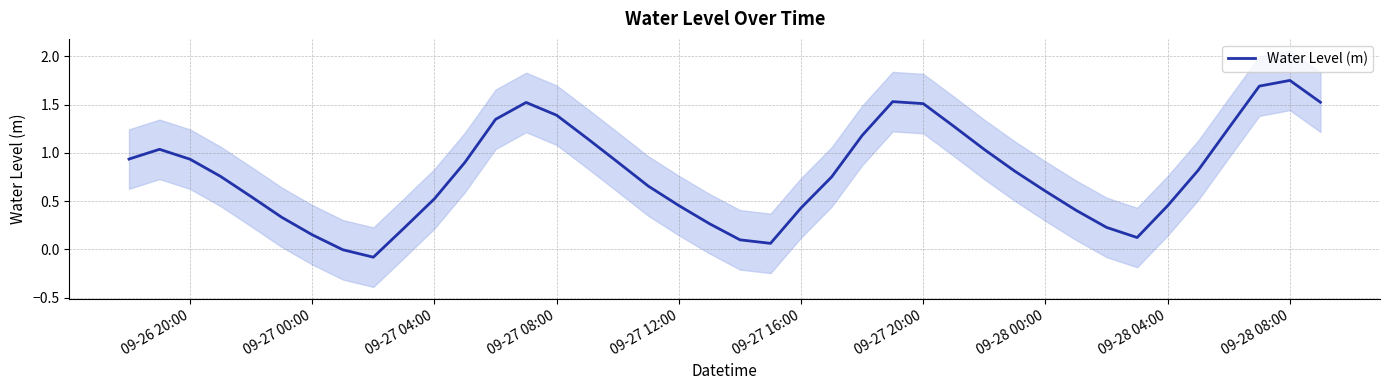

Reading left to right, list all the values displayed in this chart.

0.9	1.0	0.9	0.8	0.5	0.3	0.2	-0.0	-0.1	0.2	0.5	0.9	1.3	1.5	1.4	1.2	0.9	0.7	0.5	0.3	0.1	0.1	0.4	0.8	1.2	1.5	1.5	1.3	1.0	0.8	0.6	0.4	0.2	0.1	0.5	0.8	1.3	1.7	1.8	1.5